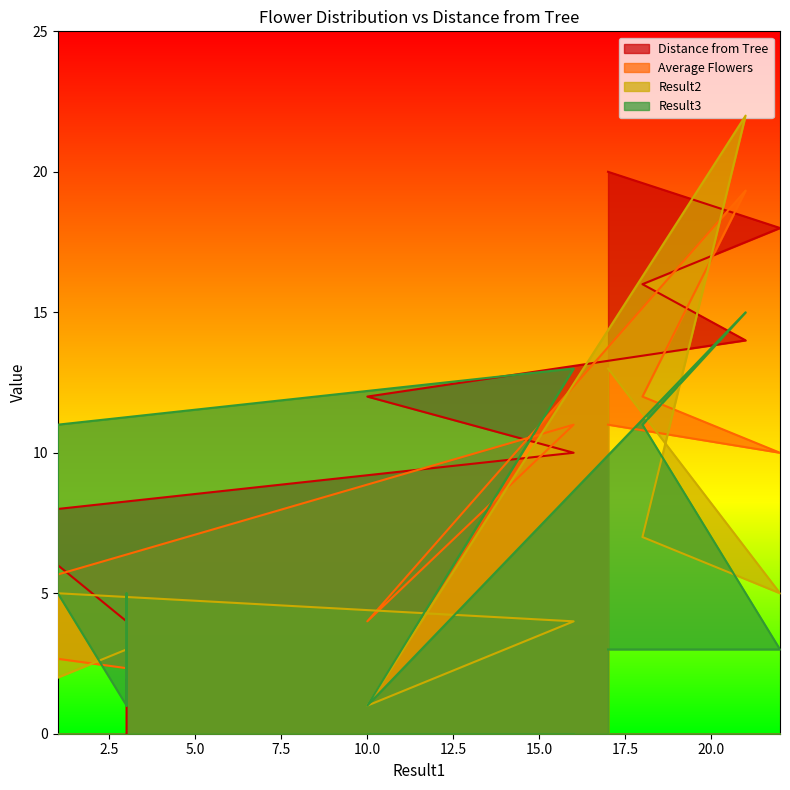

Is the value of Average Flowers at 10 greater than the value of Result3 at 1?

No